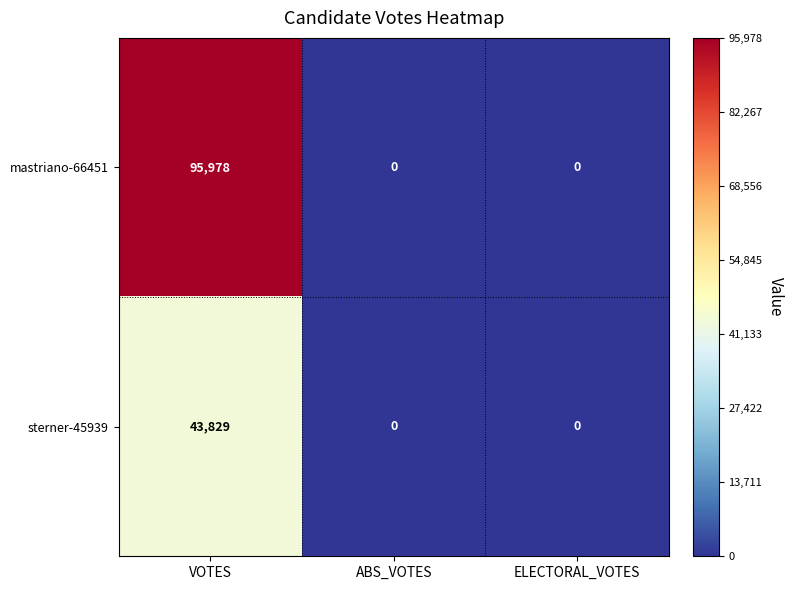

Reading right to left, transcribe all the data shown in this chart.

mastriano-66451: ELECTORAL_VOTES=0	ABS_VOTES=0	VOTES=95978
sterner-45939: ELECTORAL_VOTES=0	ABS_VOTES=0	VOTES=43829